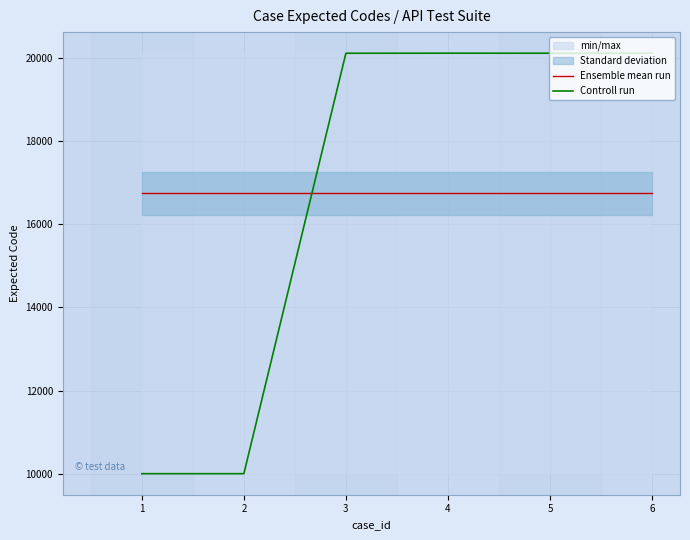

Which series changed the most between 1 and 6?

Controll run